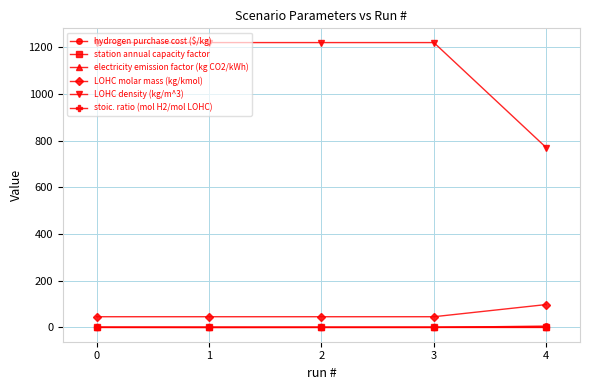

True or false: LOHC density (kg/m^3) and LOHC molar mass (kg/kmol) intersect in this chart.

False